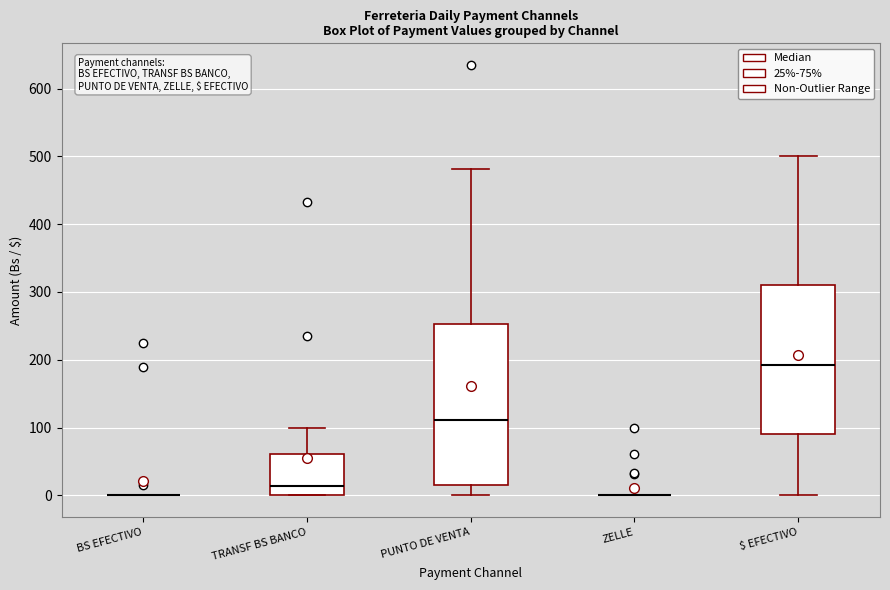

Where does the median line of the box for PUNTO DE VENTA sit on the y-axis? The values are not printed on the chart, so give them approximately, as read against the axis.

110